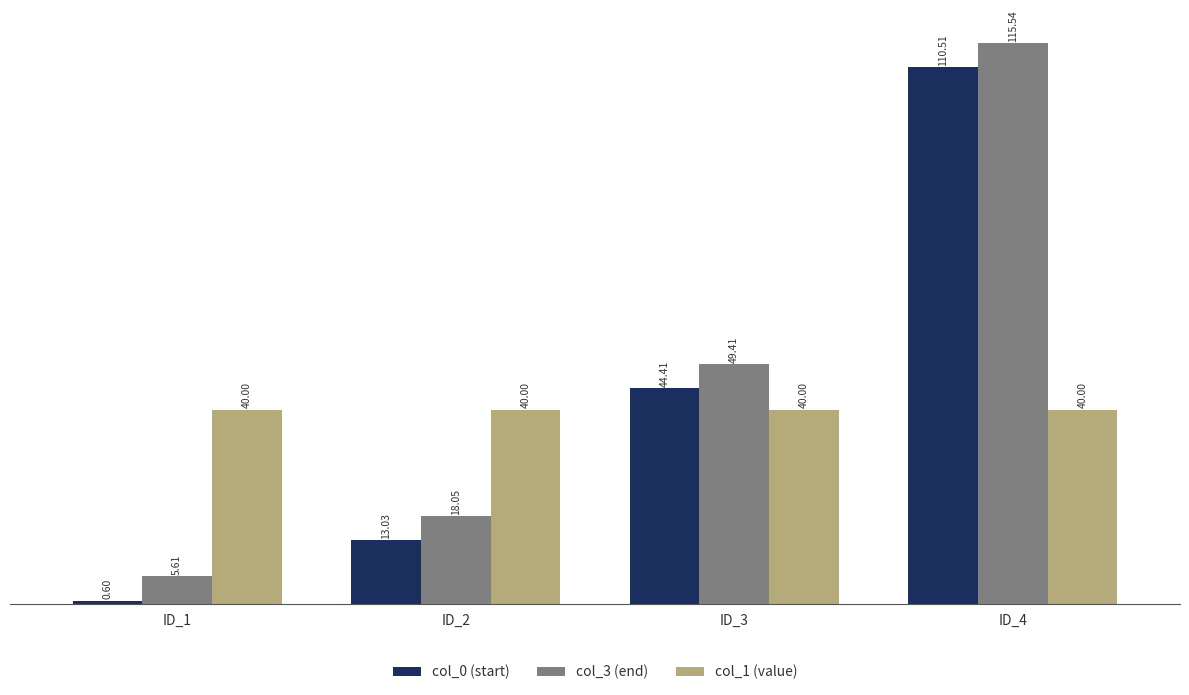

How many bars are there in total?

12